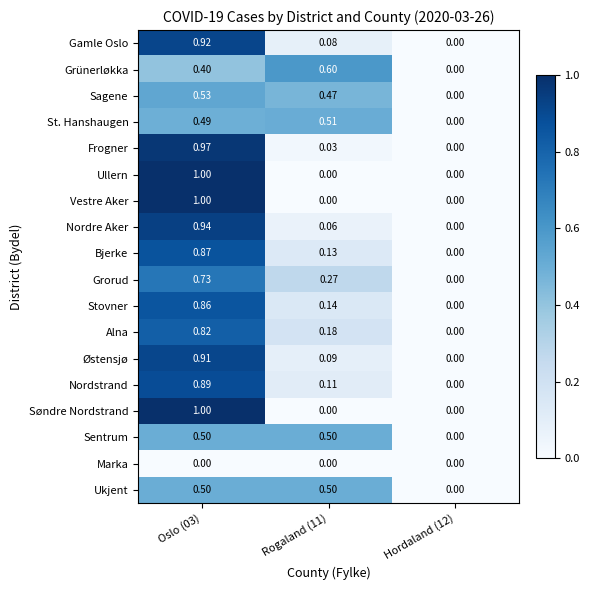

Which label corresponds to the largest value in the chart?

Oslo (03)